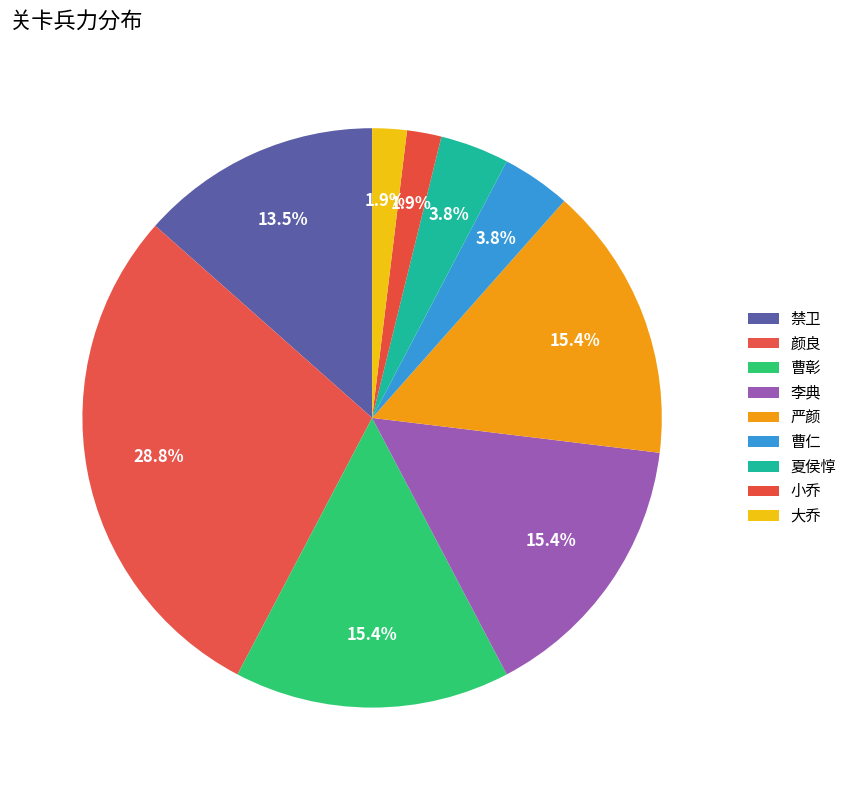

What is the smallest slice in the pie chart?

小乔